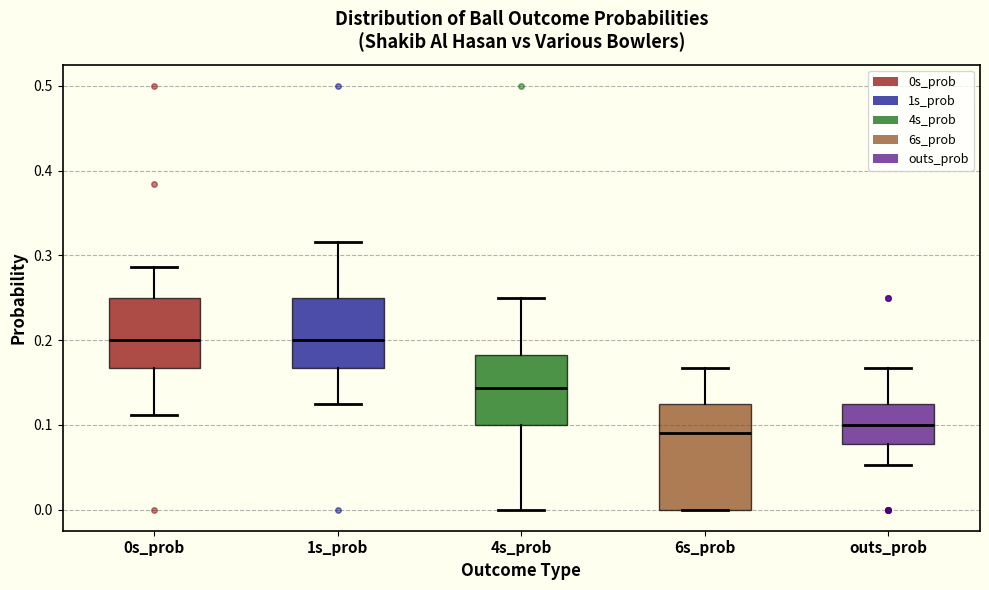

Where is the upper edge of the box for 0s_prob on the y-axis? The values are not printed on the chart, so give them approximately, as read against the axis.

0.25